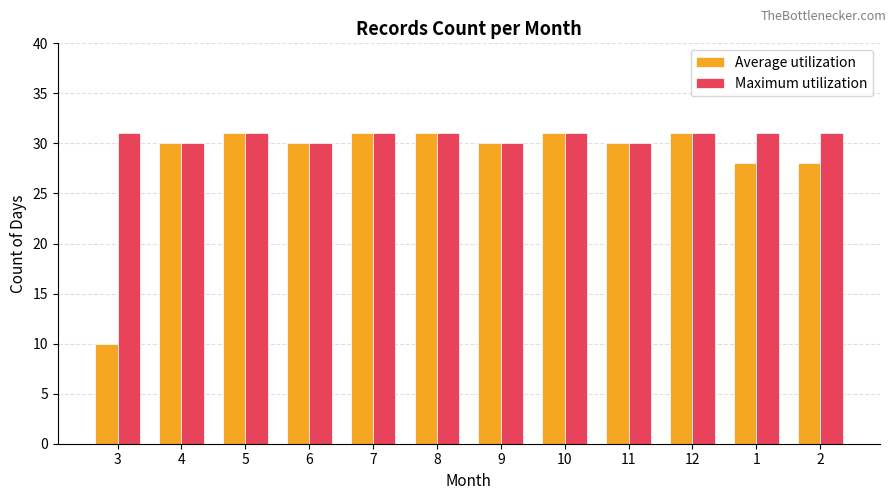

What is the label of the 9th bar from the right?

6